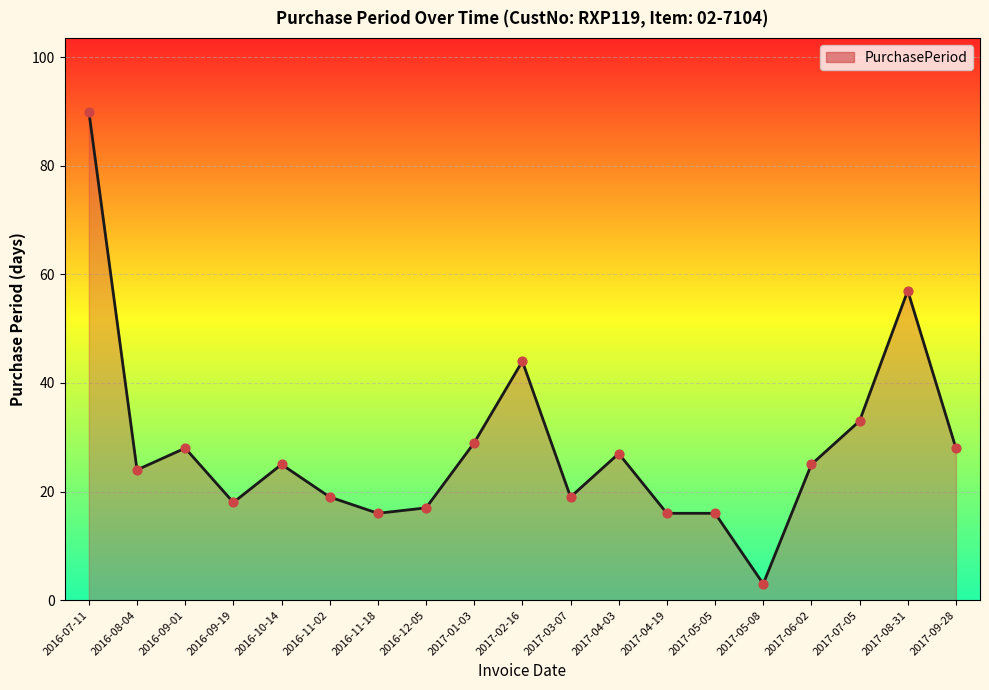

Which has a higher value, 2016-07-11 or 2016-09-19?

2016-07-11